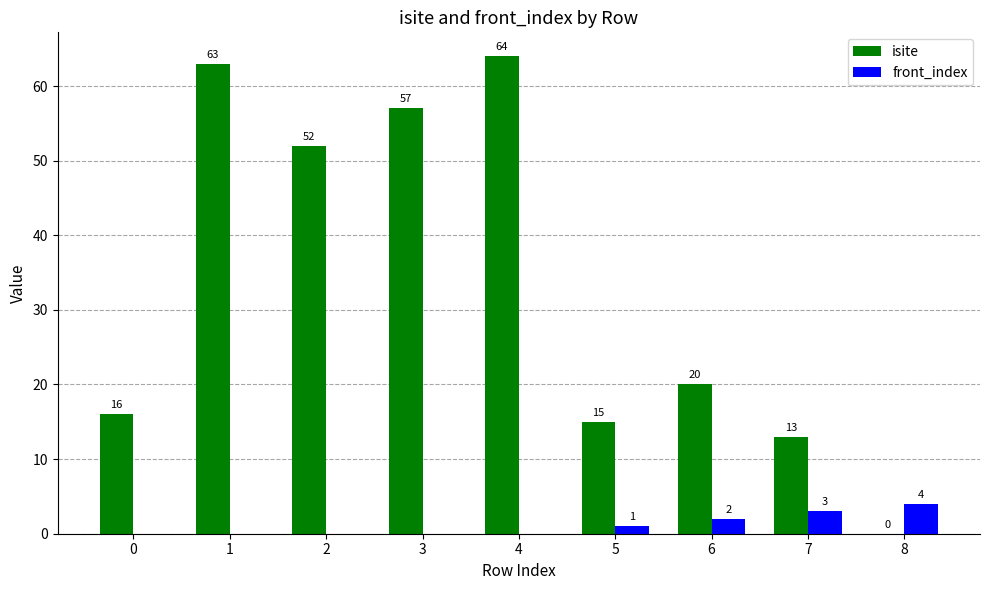

What is the sum of the front_index values at 8 and 1?

4